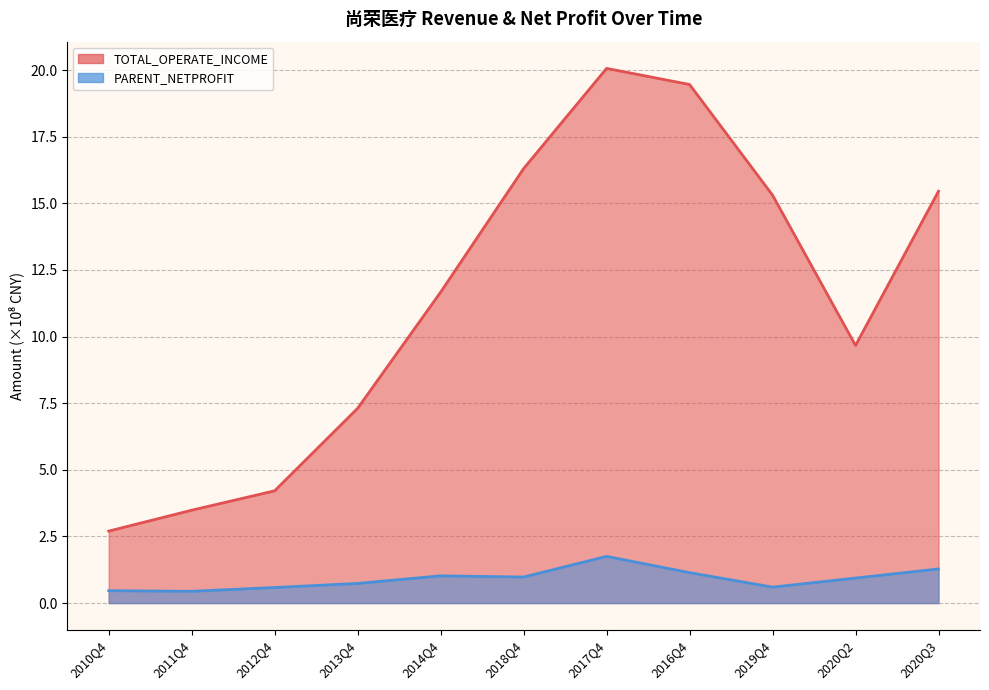

What position from the left is 2019Q4?

9